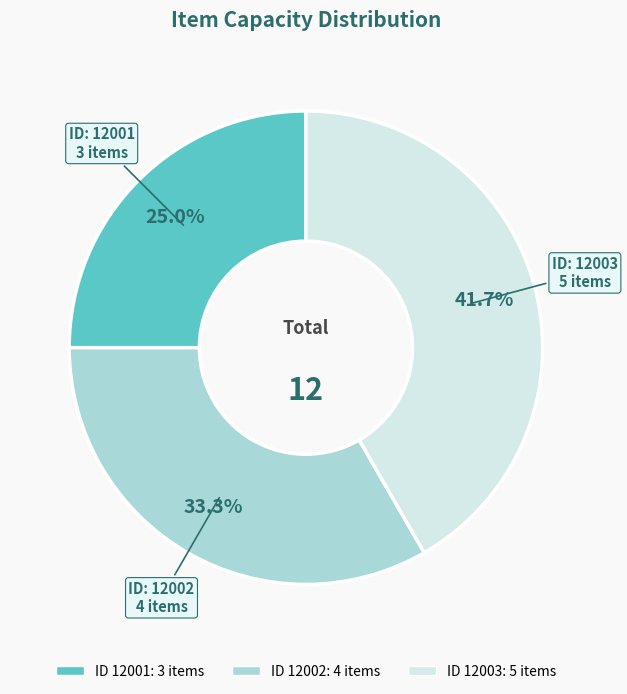

Is there a majority slice in this chart?

No